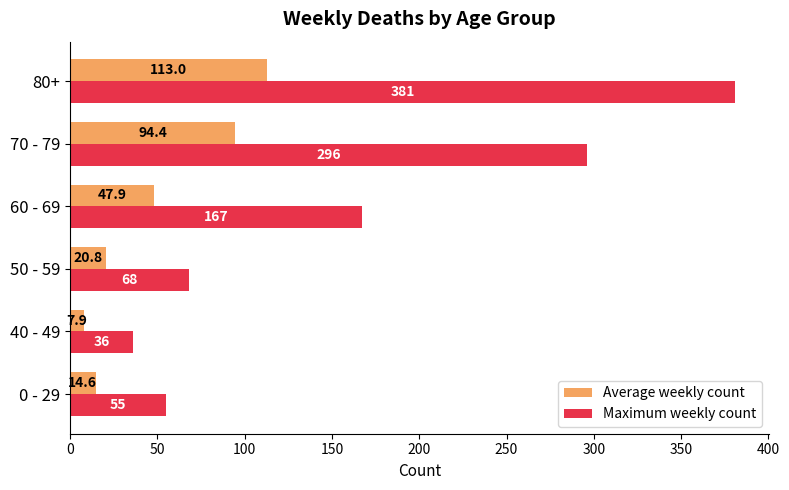

What is the maximum value shown in the chart?

381.0